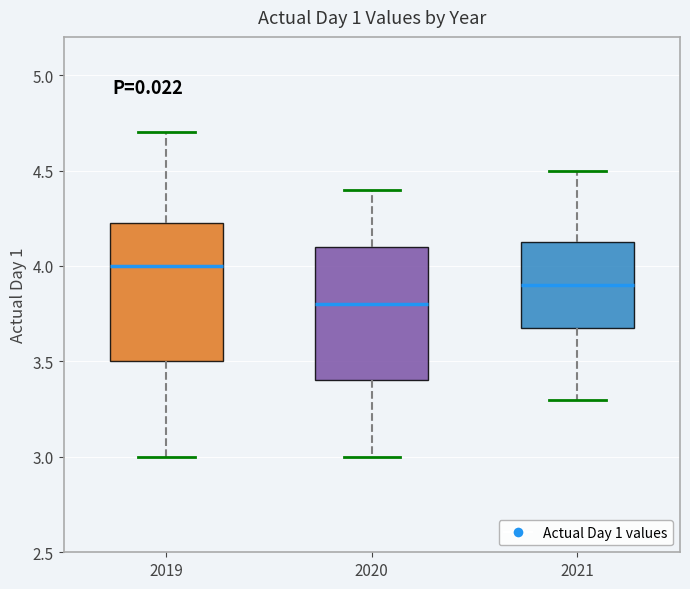

Reading left to right, transcribe this box plot: for each box, give where its median line is, the range the box spans, and where its two whiskers end, as read against the y-axis. The values are not printed on the chart, so give them approximately, as read against the axis.

2019: median 4.00, box 3.50 to 4.25, whiskers 3.00 to 4.70
2020: median 3.80, box 3.40 to 4.10, whiskers 3.00 to 4.40
2021: median 3.90, box 3.70 to 4.15, whiskers 3.30 to 4.50